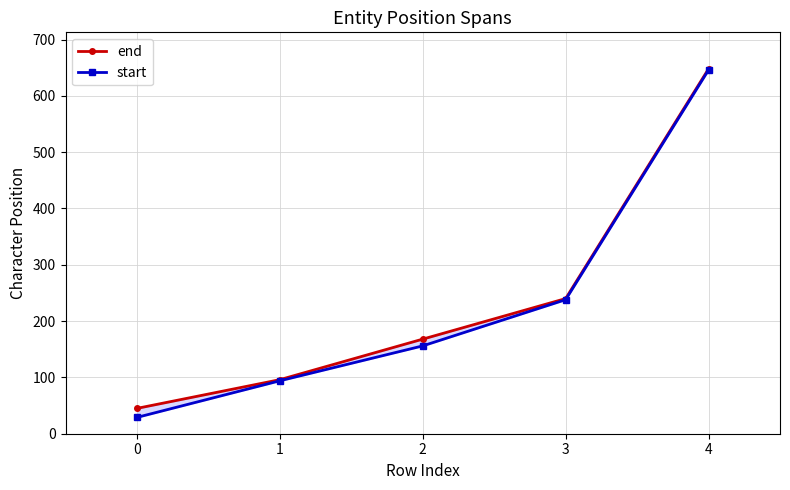

Is the value of start at 3 greater than the value of end at 2?

Yes